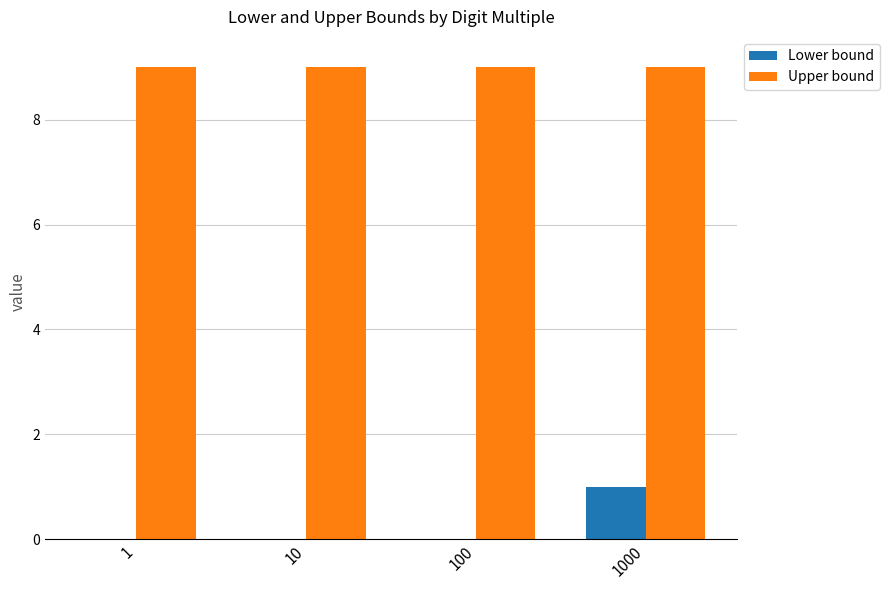

Is the value of Upper bound at 1000 greater than the value of Lower bound at 1000?

Yes